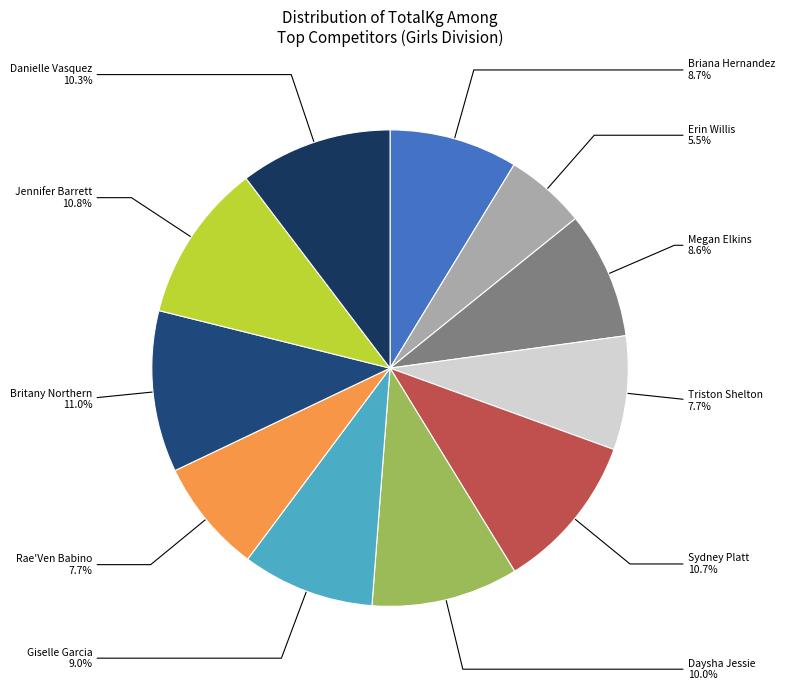

Does Britany Northern represent more than half of the total?

No